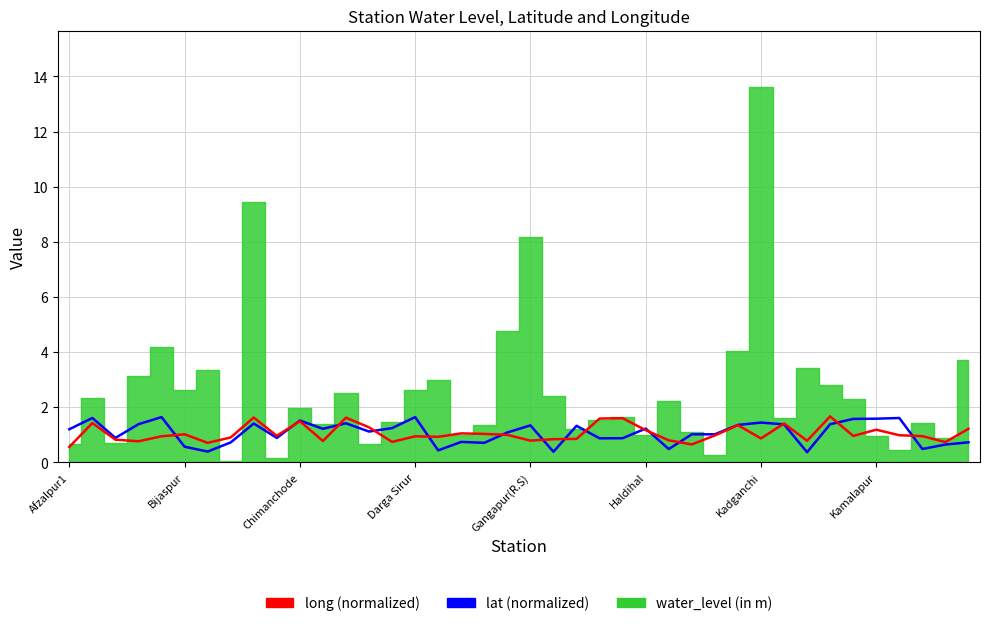

At which label does long reach its peak?

33